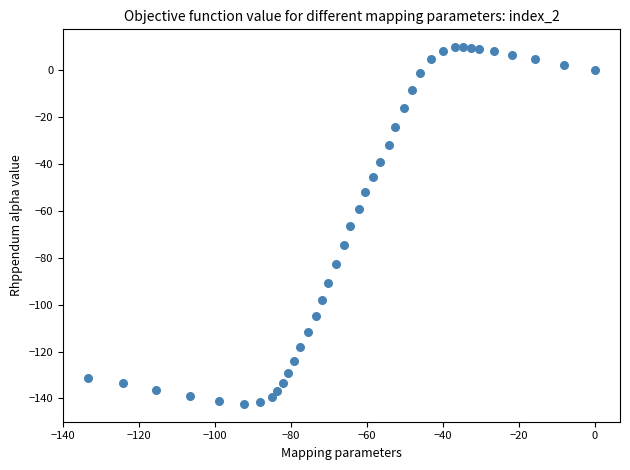

What is the range of Y values (max minus min)?

152.1